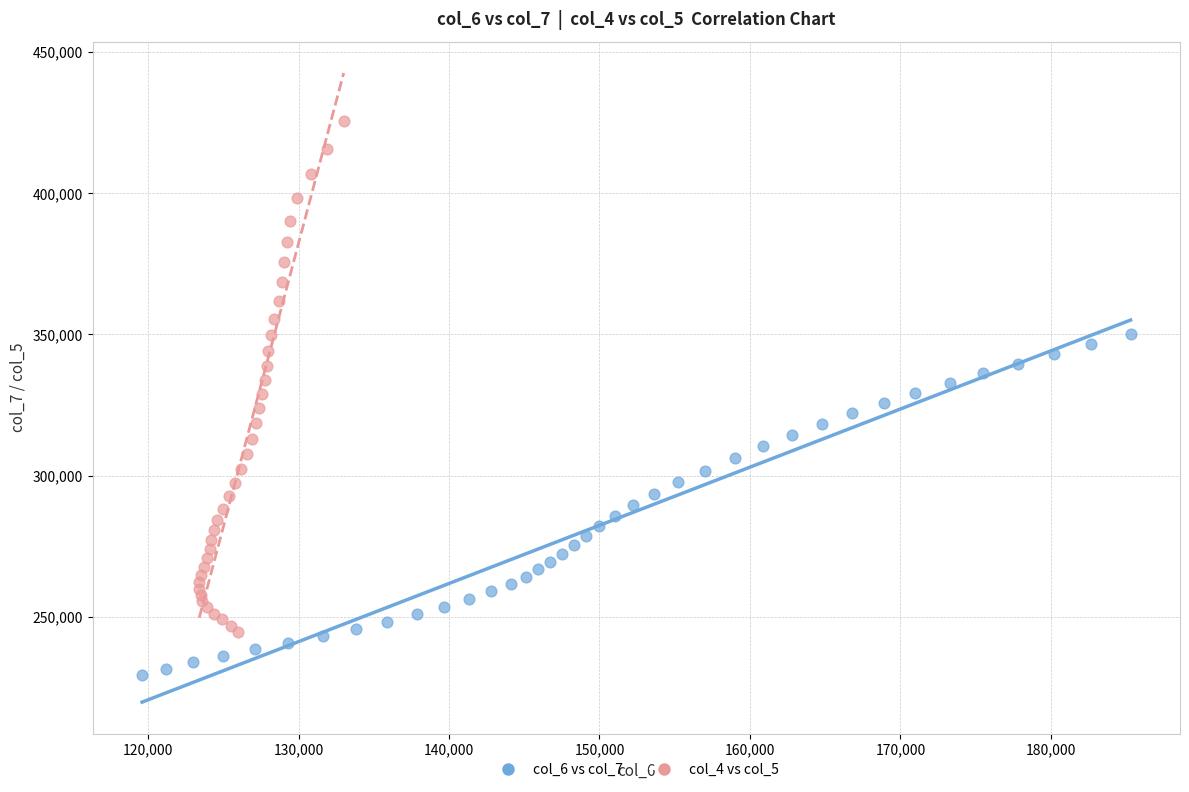

Which series has the widest spread of Y values?

col_4 vs col_5